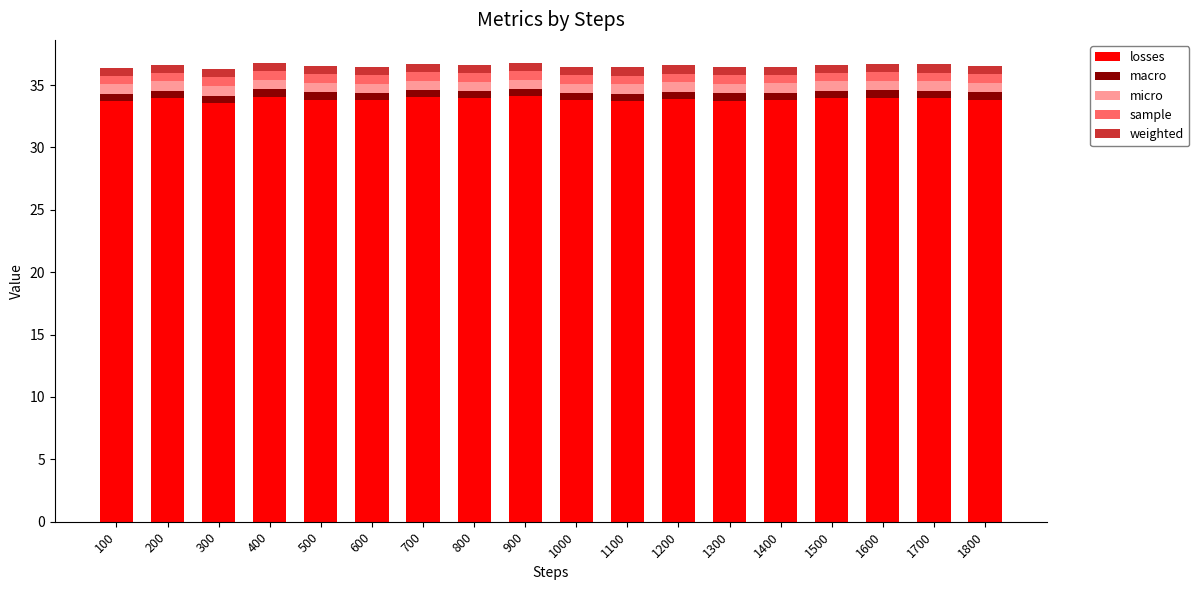

What is the highest value of the losses series?

34.1